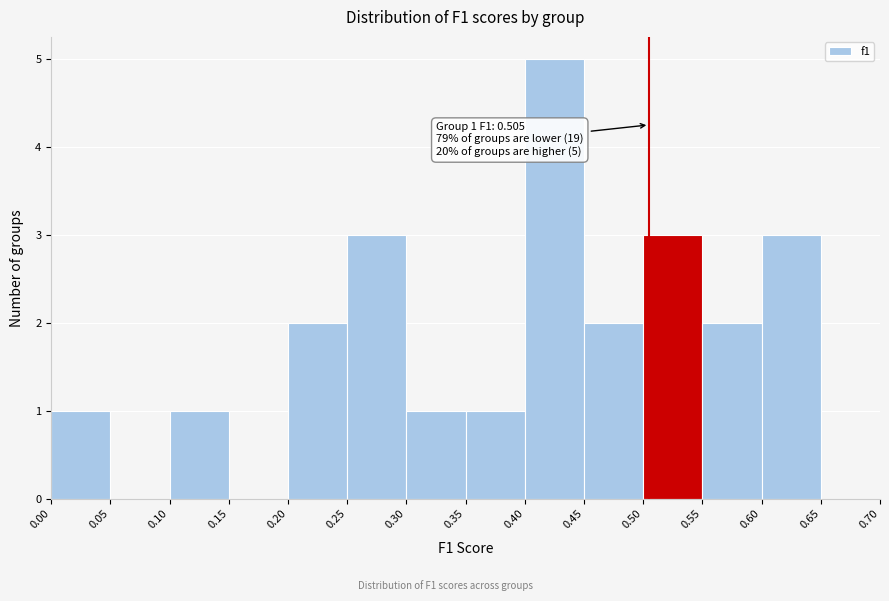

Over which range of the x-axis is the bar tallest?

0.40 to 0.45